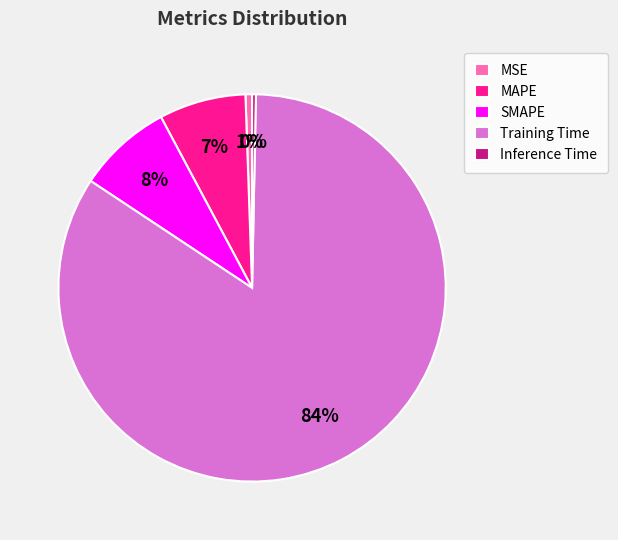

Is there any slice that represents more than half of the pie?

Yes